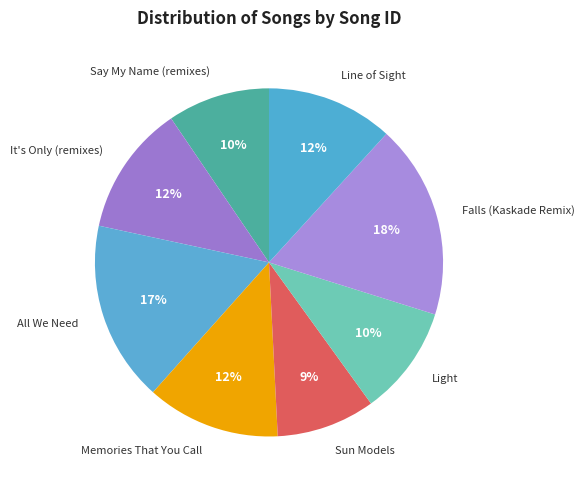

Which category has the biggest portion of the pie?

Falls (Kaskade Remix)